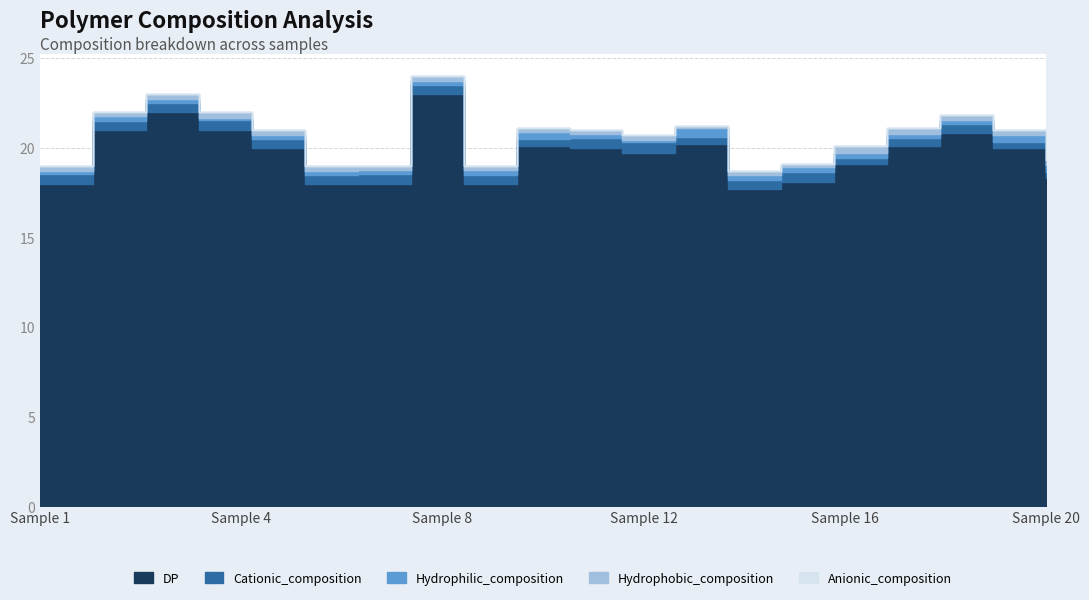

Reading left to right, list all the values displayed in this chart.

Hydrophobic_composition: 0.3	0.3	0.3	0.3	0.3	0.3	0.2	0.3	0.3	0.2	0.2	0.3	0.1	0.2	0.2	0.4	0.3	0.2	0.3	0.3
Hydrophilic_composition: 0.2	0.2	0.2	0.1	0.2	0.2	0.2	0.2	0.2	0.4	0.2	0.1	0.5	0.3	0.3	0.3	0.3	0.2	0.4	0.4
Cationic_composition: 0.5	0.5	0.5	0.5	0.5	0.5	0.5	0.5	0.5	0.4	0.5	0.6	0.4	0.5	0.5	0.3	0.4	0.5	0.3	0.3
Anionic_composition: 0.0	0.0	0.0	0.0	0.0	0.0	0.0	0.0	0.0	0.0	0.0	0.0	0.0	0.0	0.0	0.0	0.0	0.0	0.0	0.0
DP: 18.0	21.0	22.0	21.0	20.0	18.0	18.0	23.0	18.0	20.1	20.0	19.7	20.2	17.7	18.1	19.1	20.1	20.8	20.0	18.3